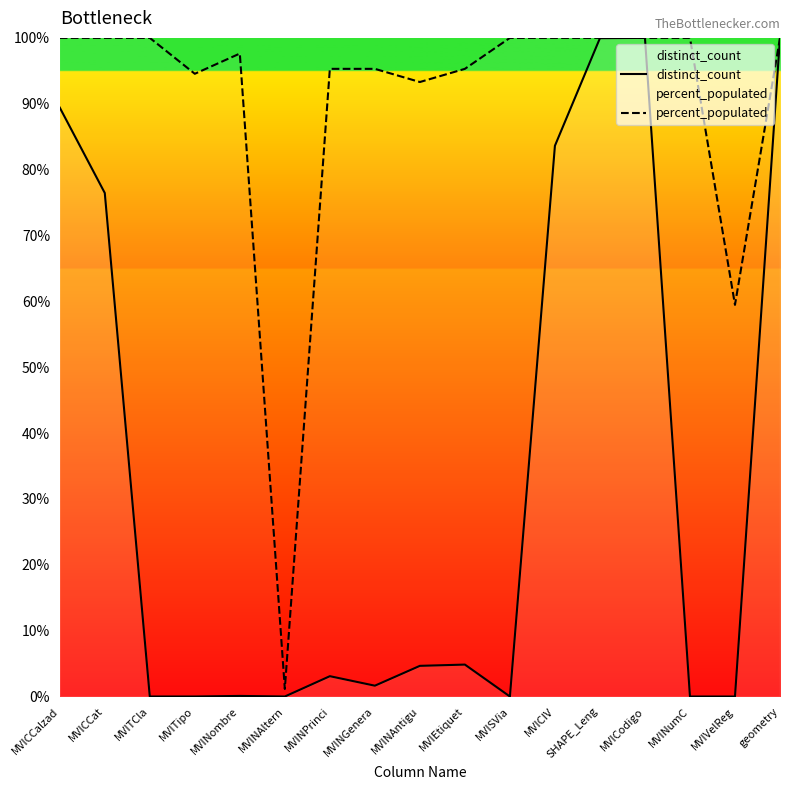

List the series in order of their peak value, lowest first.

distinct_count, percent_populated